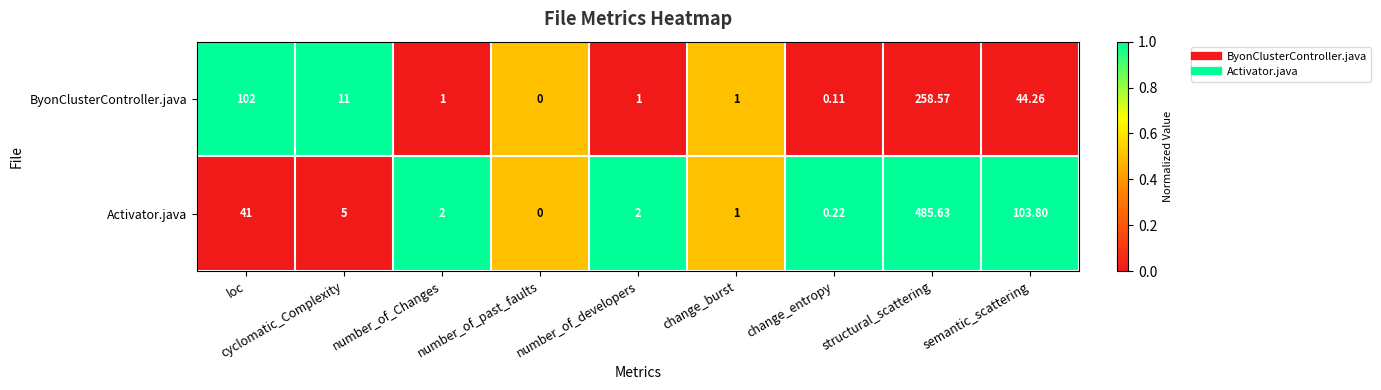

Count the number of data series in this chart.

2